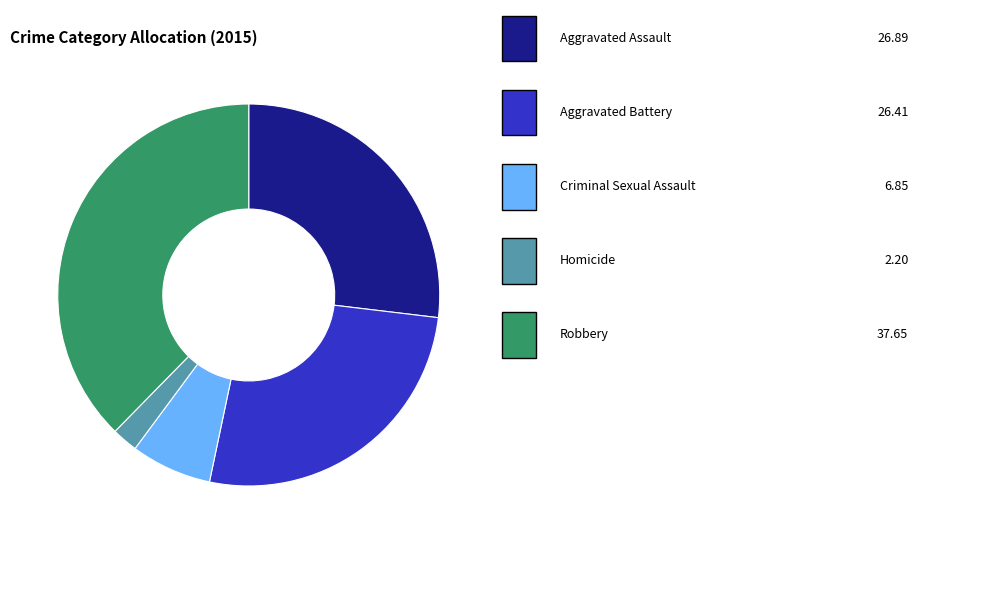

Is there a majority slice in this chart?

No